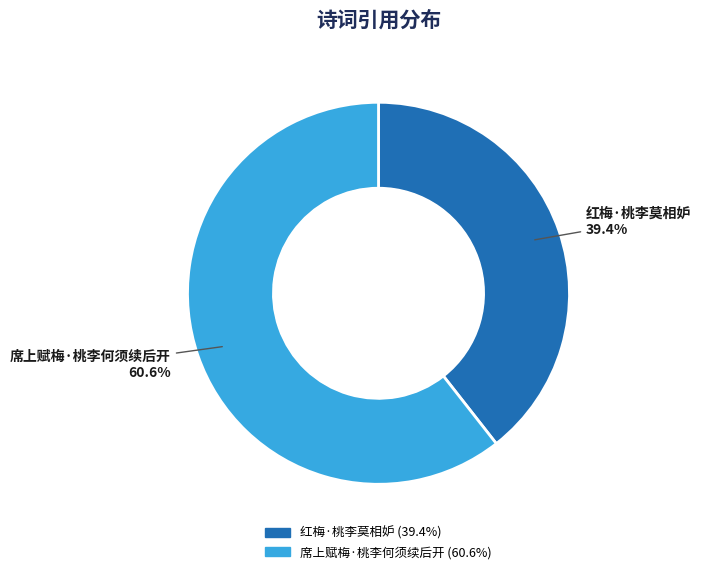

What is the ratio of the value at 席上赋梅·桃李何须续后开 to the value at 红梅·桃李莫相妒?

1.5